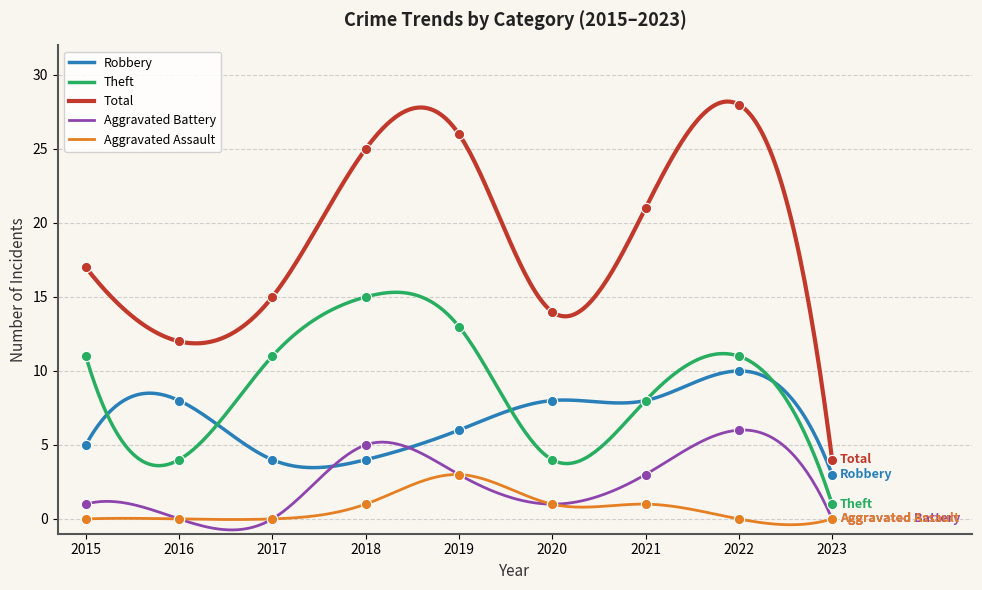

At how many categories does at least one series exceed 4?

8